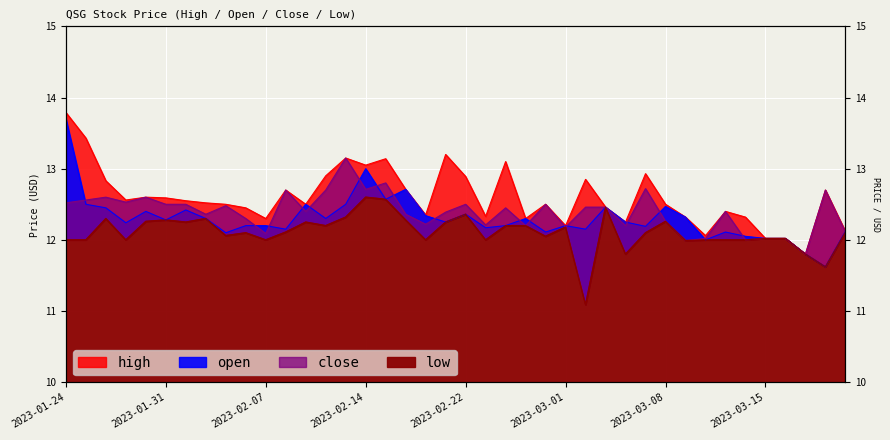

Which series has the widest spread of values?

open